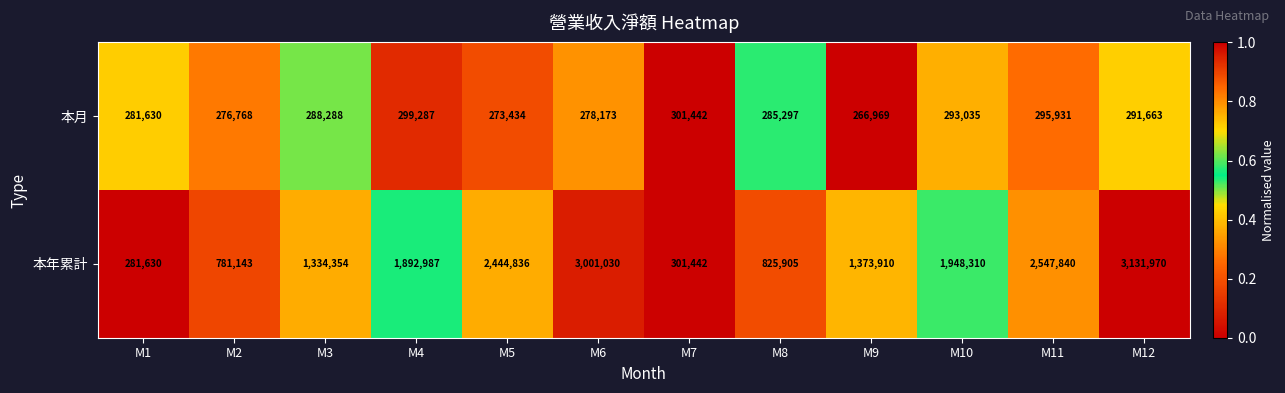

List the series in order of their peak value, highest first.

本年累計, 本月